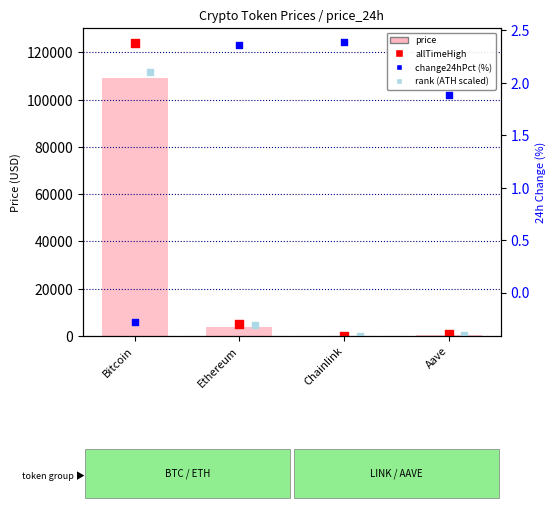

Which series reaches the maximum Y coordinate?

allTimeHigh